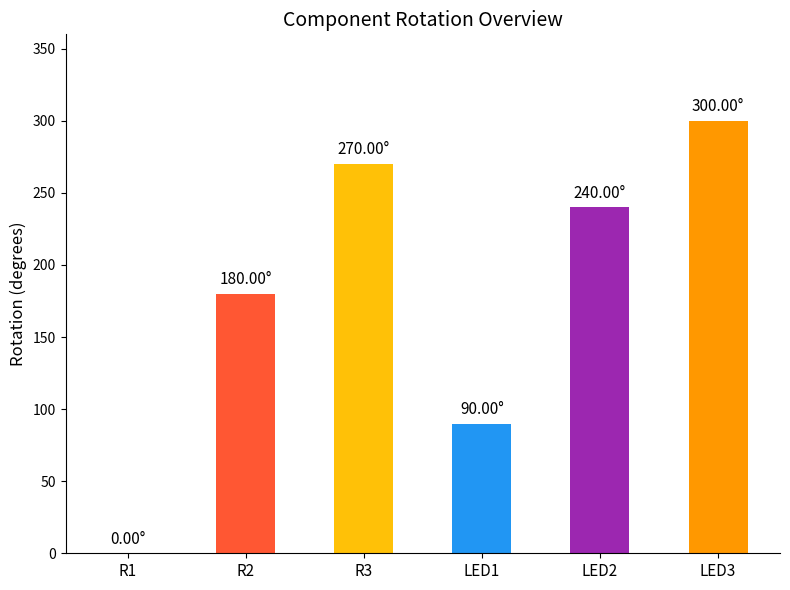

What is the sum of all values?

1080